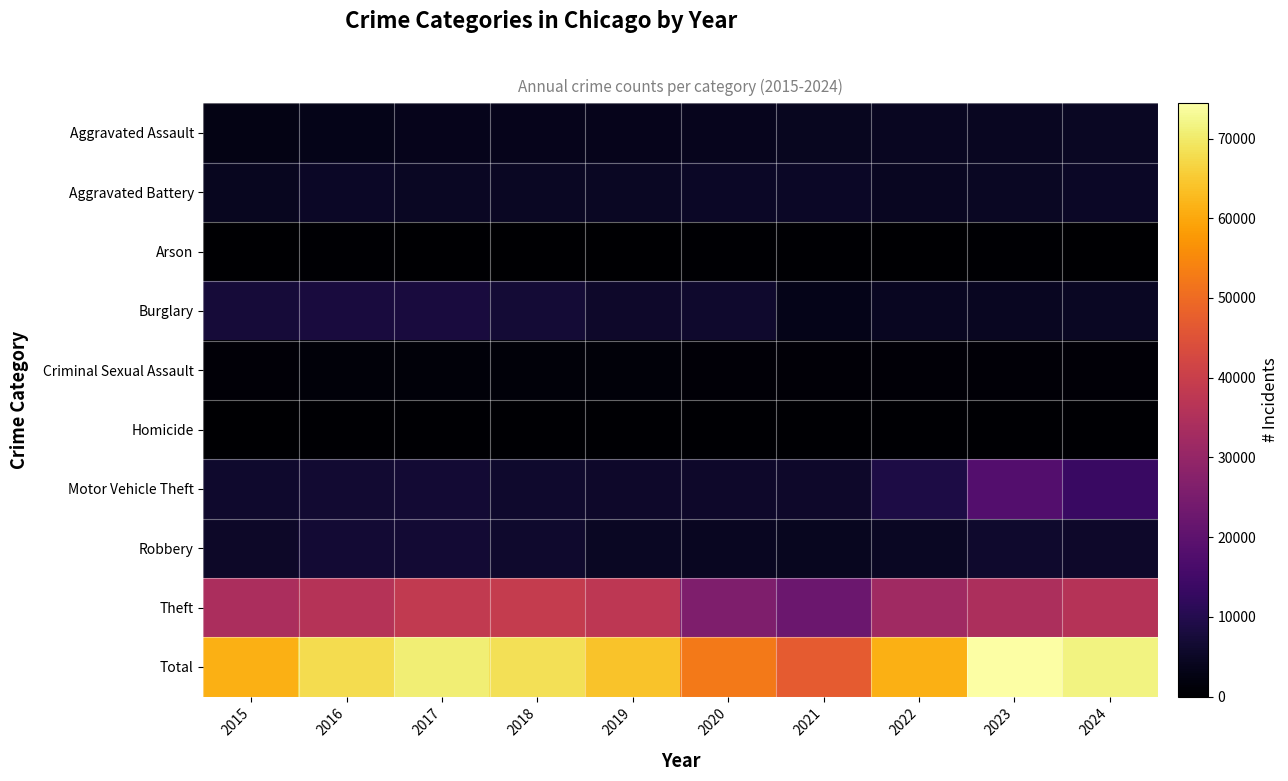

Reading left to right, what are all the values shown in this chart?

Aggravated Assault: 2015=2725	2016=3451	2017=3601	2018=3755	2019=3678	2020=3784	2021=4300	2022=4367	2023=4623	2024=4906
Aggravated Battery: 2015=4316	2016=4957	2017=4873	2018=4736	2019=4895	2020=4972	2021=4996	2022=4556	2023=4909	2024=5049
Arson: 2015=261	2016=318	2017=284	2018=227	2019=220	2020=343	2021=318	2022=240	2023=309	2024=288
Burglary: 2015=7318	2016=8020	2017=7997	2018=7053	2019=5729	2020=5874	2021=3445	2022=4479	2023=4488	2024=4671
Criminal Sexual Assault: 2015=1088	2016=1171	2017=1254	2018=1253	2019=1205	2020=947	2021=1058	2022=1140	2023=1149	2024=1042
Homicide: 2015=290	2016=440	2017=430	2018=357	2019=307	2020=476	2021=489	2022=425	2023=396	2024=356
Motor Vehicle Theft: 2015=5989	2016=6545	2017=6875	2018=5978	2019=5620	2020=5586	2021=5651	2022=8890	2023=18297	2024=13660
Robbery: 2015=5308	2016=6754	2017=6811	2018=5862	2019=4777	2020=4549	2021=4242	2022=4941	2023=5938	2024=5657
Theft: 2015=34011	2016=36238	2017=38607	2018=39162	2019=37699	2020=25910	2021=22508	2022=32177	2023=34307	2024=36093
Total: 2015=61306	2016=67894	2017=70732	2018=68383	2019=64130	2020=52441	2021=47007	2022=61215	2023=74416	2024=71722